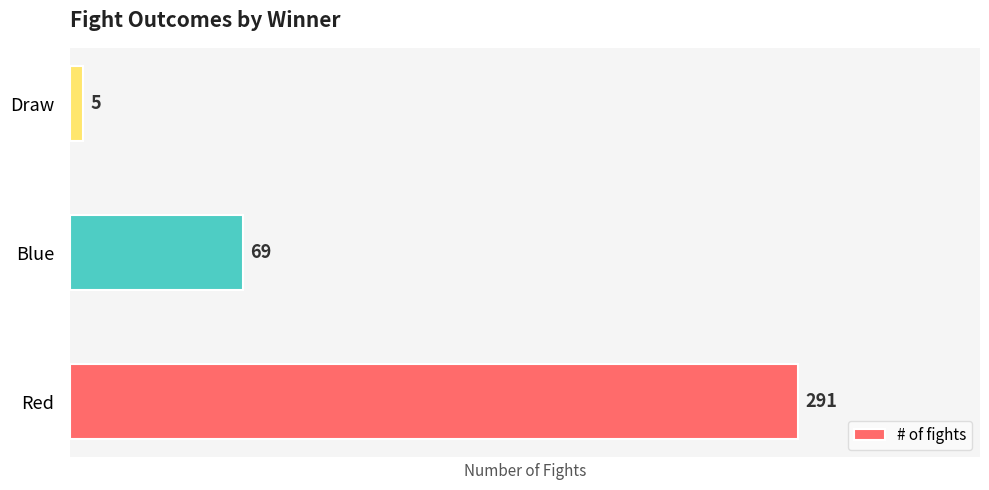

Between Draw and Red, which is larger?

Red